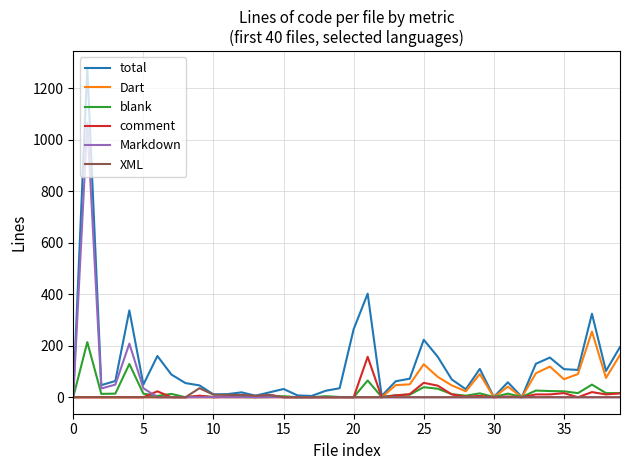

Count the number of data series in this chart.

6